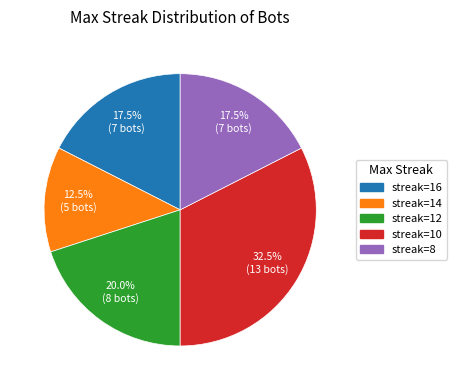

How many segments does this pie chart have?

5